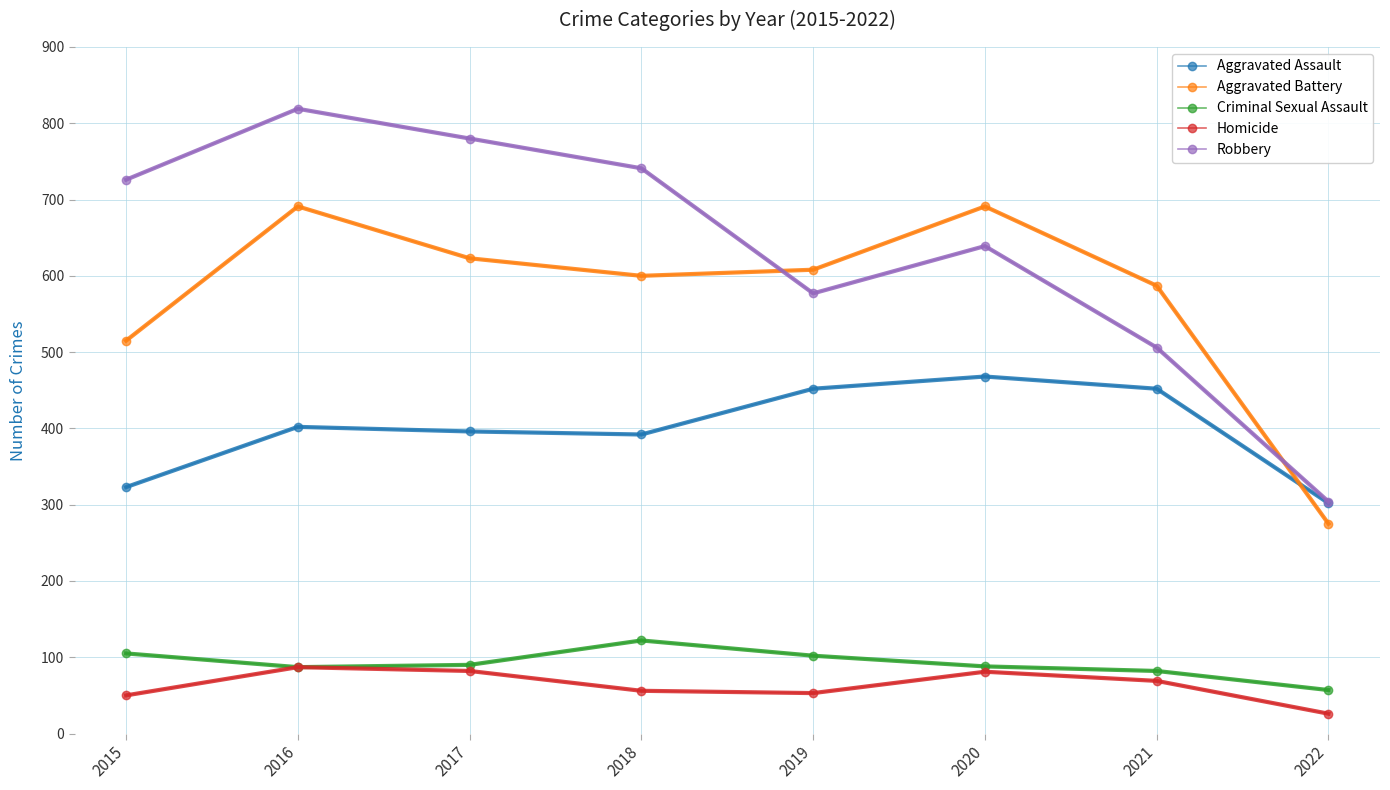

Rank the series at 2018 from highest to lowest value.

Robbery, Aggravated Battery, Aggravated Assault, Criminal Sexual Assault, Homicide